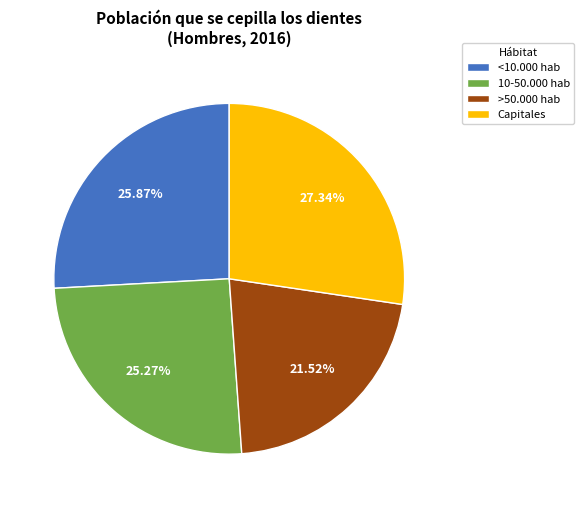

Rank the categories by value from highest to lowest.

Capitales, <10.000 hab, 10-50.000 hab, >50.000 hab